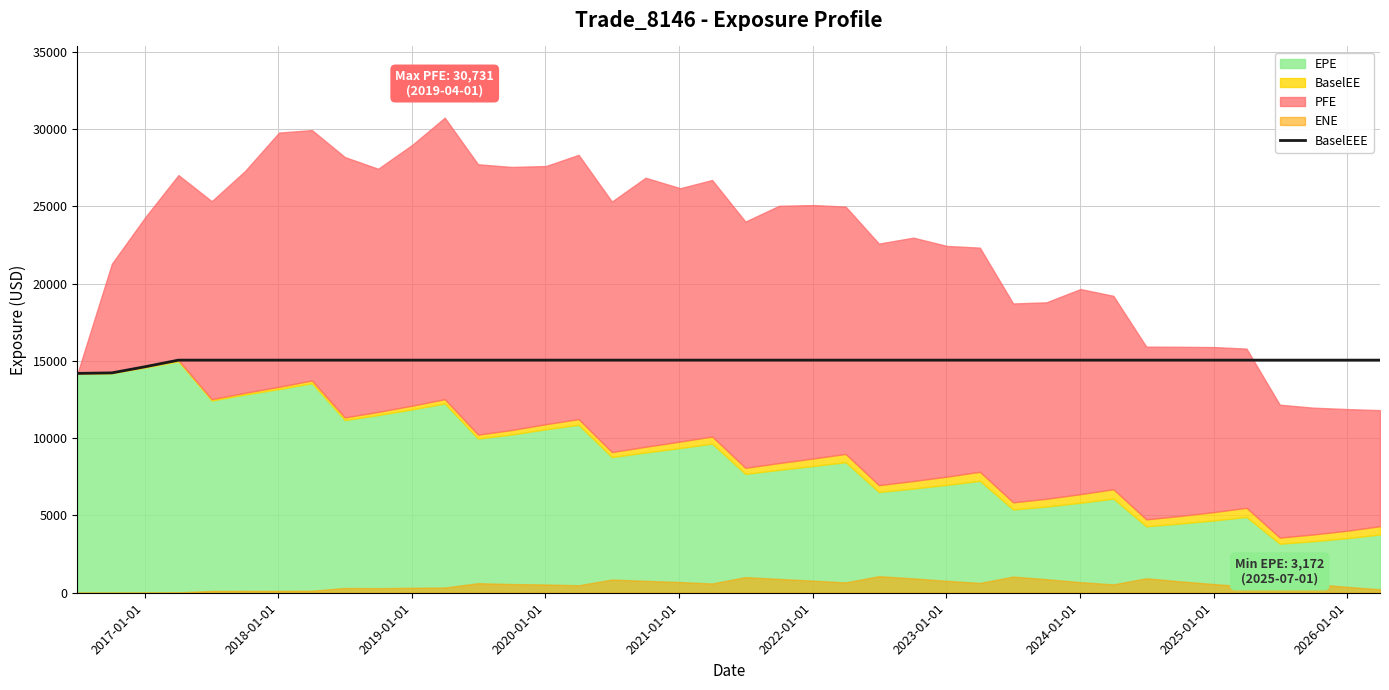

What is the minimum value for BaselEEE?

14190.8